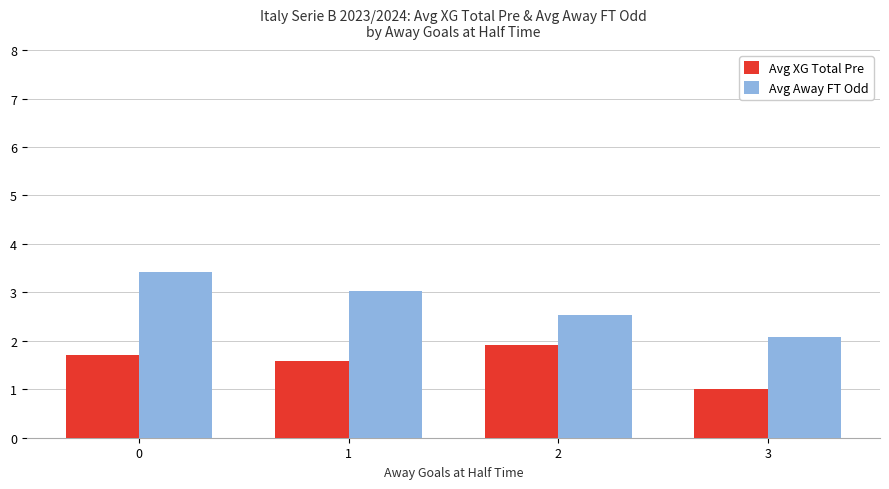

Count the number of categories in the chart.

4